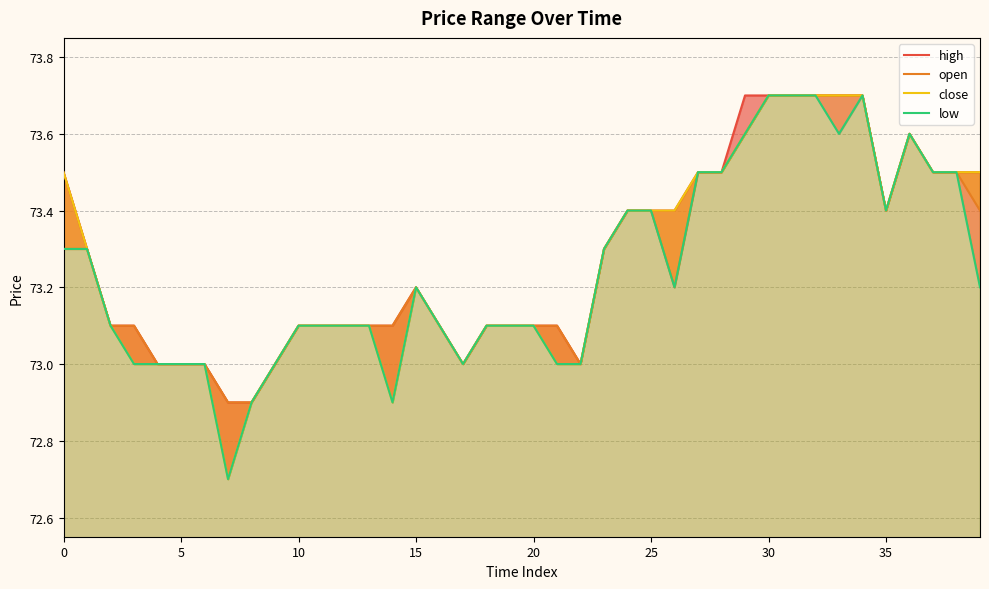

Which series changed the most between 9 and 32?

high